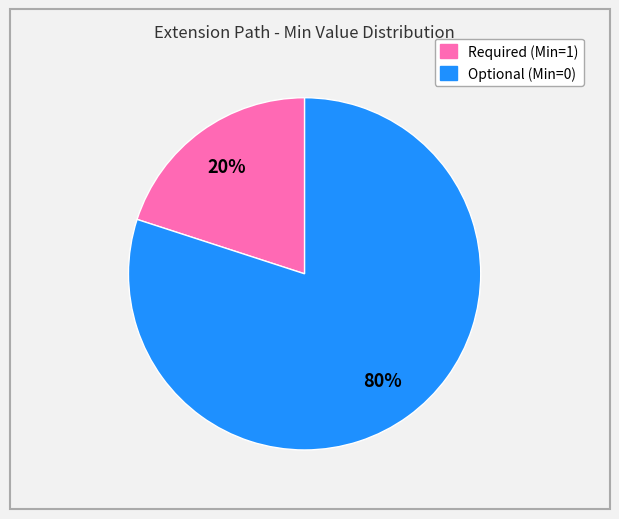

Is there a majority slice in this chart?

Yes